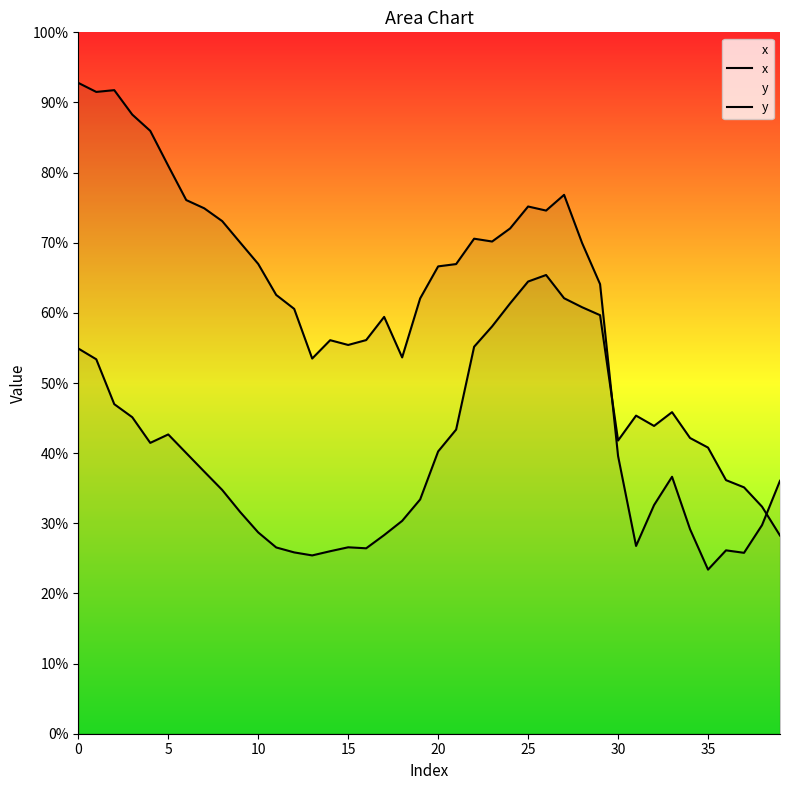

The y series shows 56.1 at 16. True or false?

True